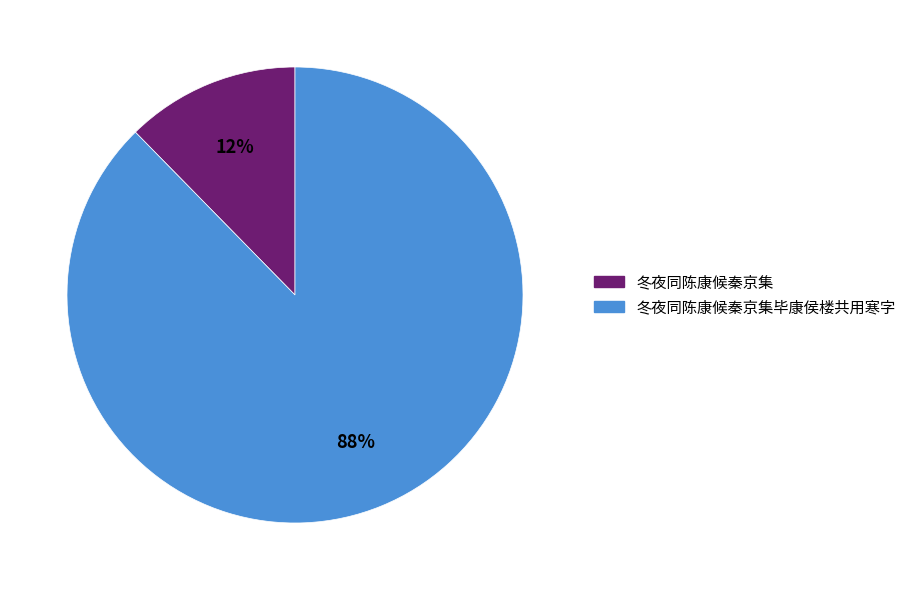

To the nearest percent, what is the average slice percentage?

50%